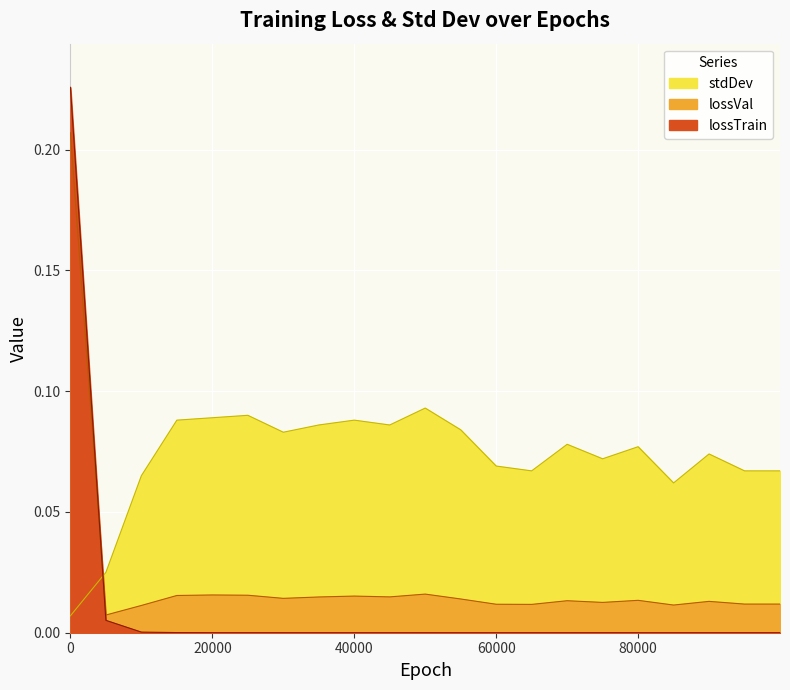

What is the sum of all stdDev values?

1.5